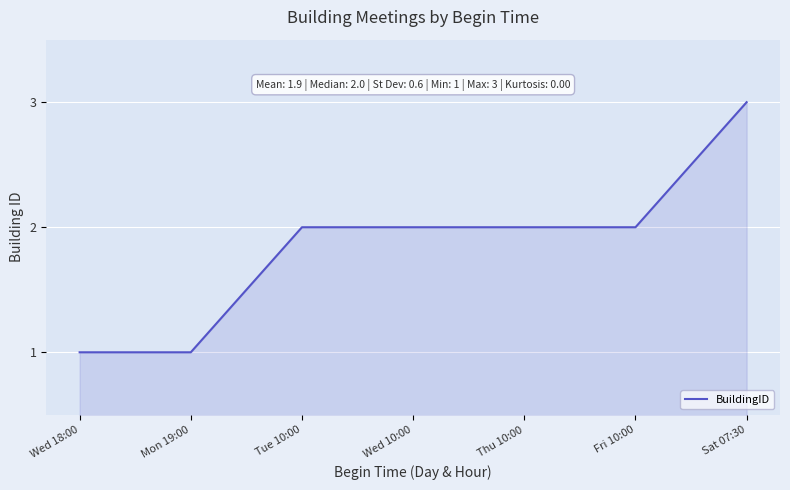

What is the minimum value shown in the chart?

1